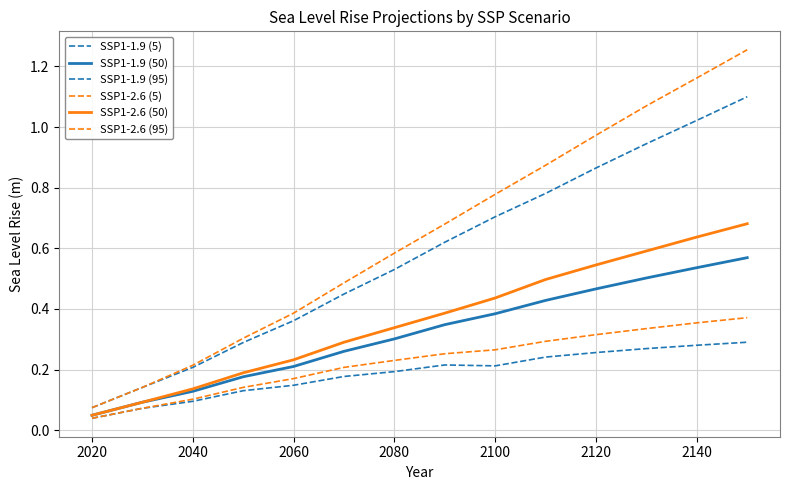

True or false: SSP1-1.9 (5) and SSP1-1.9 (95) cross at least once.

False